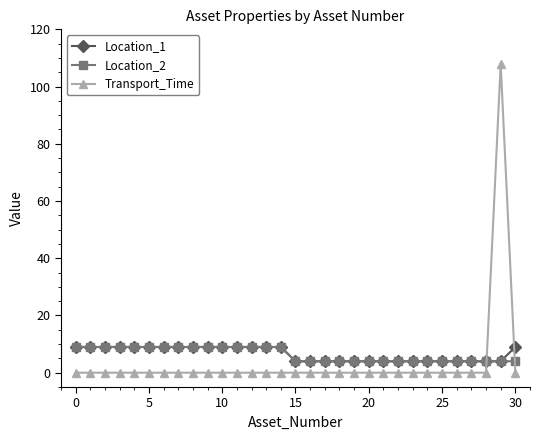

Which series has the widest spread of values?

Transport_Time